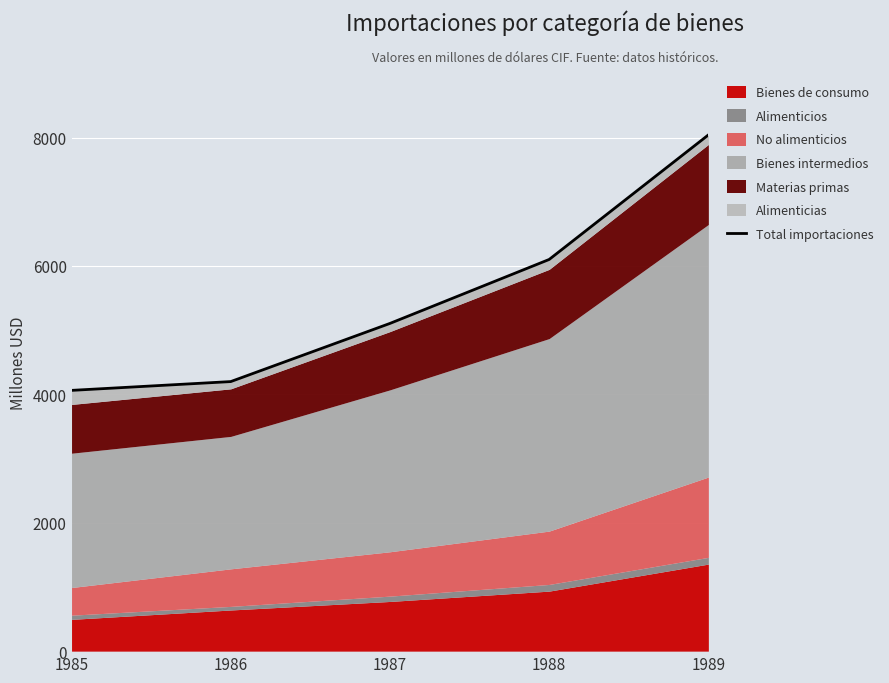

Approximately how many times larger is the value at 1987 compared to 1989?

0.6